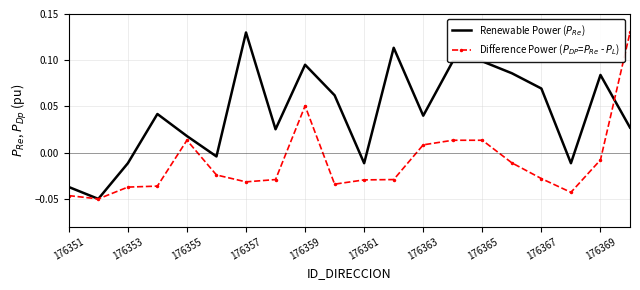

List the series in order of their overall mean, lowest first.

Difference Power ($P_{DP}$=$P_{Re}$ - $P_L$), Renewable Power ($P_{Re}$)